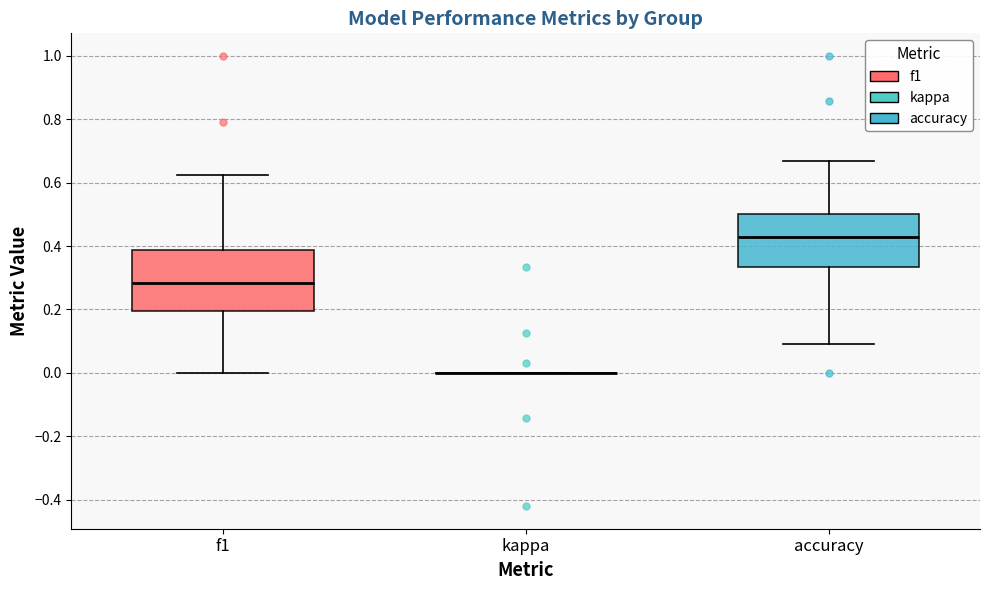

Reading left to right, read every box against the y-axis: the position of its median line, the range the box covers, and the ends of its whiskers. The values are not printed on the chart, so give them approximately, as read against the axis.

f1: median 0.28, box 0.20 to 0.38, whiskers 0.00 to 0.62
kappa: box collapsed to a line at 0.00, whiskers 0.00 to 0.00
accuracy: median 0.42, box 0.34 to 0.50, whiskers 0.10 to 0.66